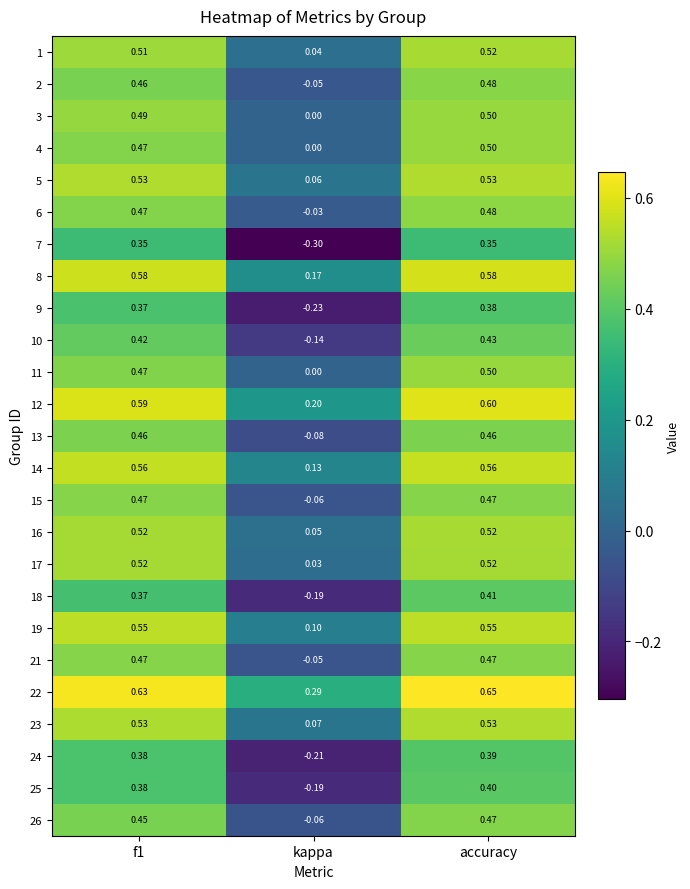

Which category has the lowest value in the 18 series?

kappa